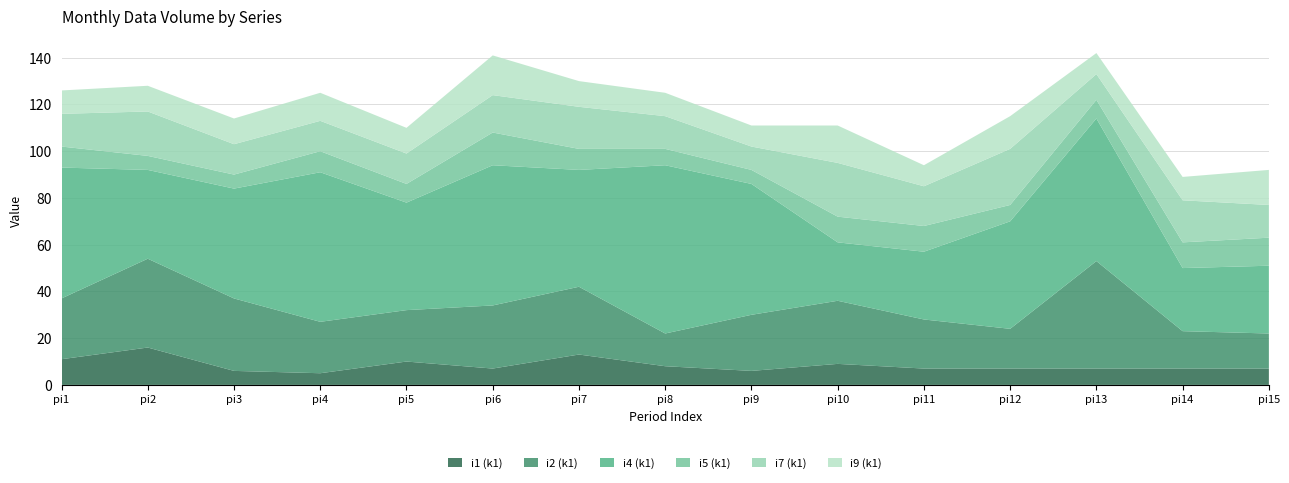

Reading left to right, what are all the values shown in this chart?

i1 (k1): pi1=11	pi2=16	pi3=6	pi4=5	pi5=10	pi6=7	pi7=13	pi8=8	pi9=6	pi10=9	pi11=7	pi12=7	pi13=7	pi14=7	pi15=7
i2 (k1): pi1=26	pi2=38	pi3=31	pi4=22	pi5=22	pi6=27	pi7=29	pi8=14	pi9=24	pi10=27	pi11=21	pi12=17	pi13=46	pi14=16	pi15=15
i4 (k1): pi1=56	pi2=38	pi3=47	pi4=64	pi5=46	pi6=60	pi7=50	pi8=72	pi9=56	pi10=25	pi11=29	pi12=46	pi13=61	pi14=27	pi15=29
i5 (k1): pi1=9	pi2=6	pi3=6	pi4=9	pi5=8	pi6=14	pi7=9	pi8=7	pi9=6	pi10=11	pi11=11	pi12=7	pi13=8	pi14=11	pi15=12
i7 (k1): pi1=14	pi2=19	pi3=13	pi4=13	pi5=13	pi6=16	pi7=18	pi8=14	pi9=10	pi10=23	pi11=17	pi12=24	pi13=11	pi14=18	pi15=14
i9 (k1): pi1=10	pi2=11	pi3=11	pi4=12	pi5=11	pi6=17	pi7=11	pi8=10	pi9=9	pi10=16	pi11=9	pi12=14	pi13=9	pi14=10	pi15=15